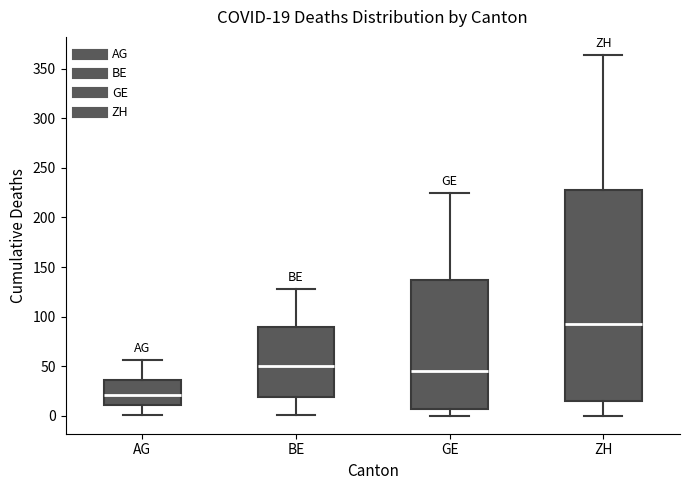

Which box has the lowest median line?

AG